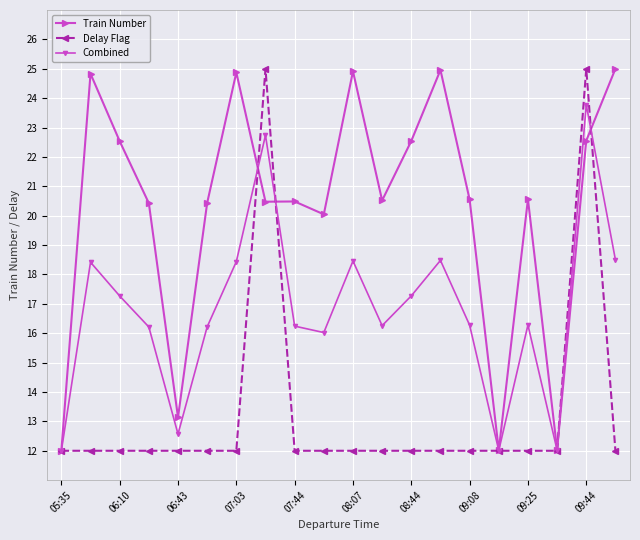

What is the difference between the second highest and minimum values in the Train Number series?

13.0